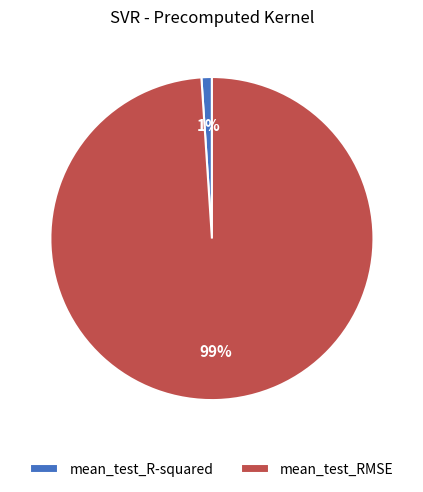

Which category has the biggest portion of the pie?

mean_test_RMSE